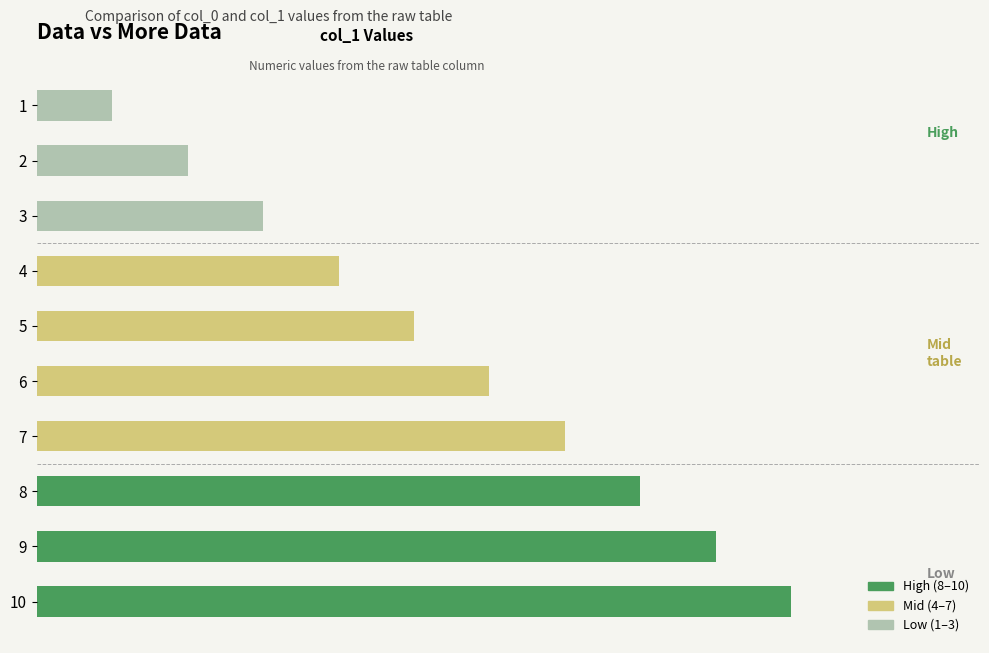

What is the difference between the maximum and minimum values?

9